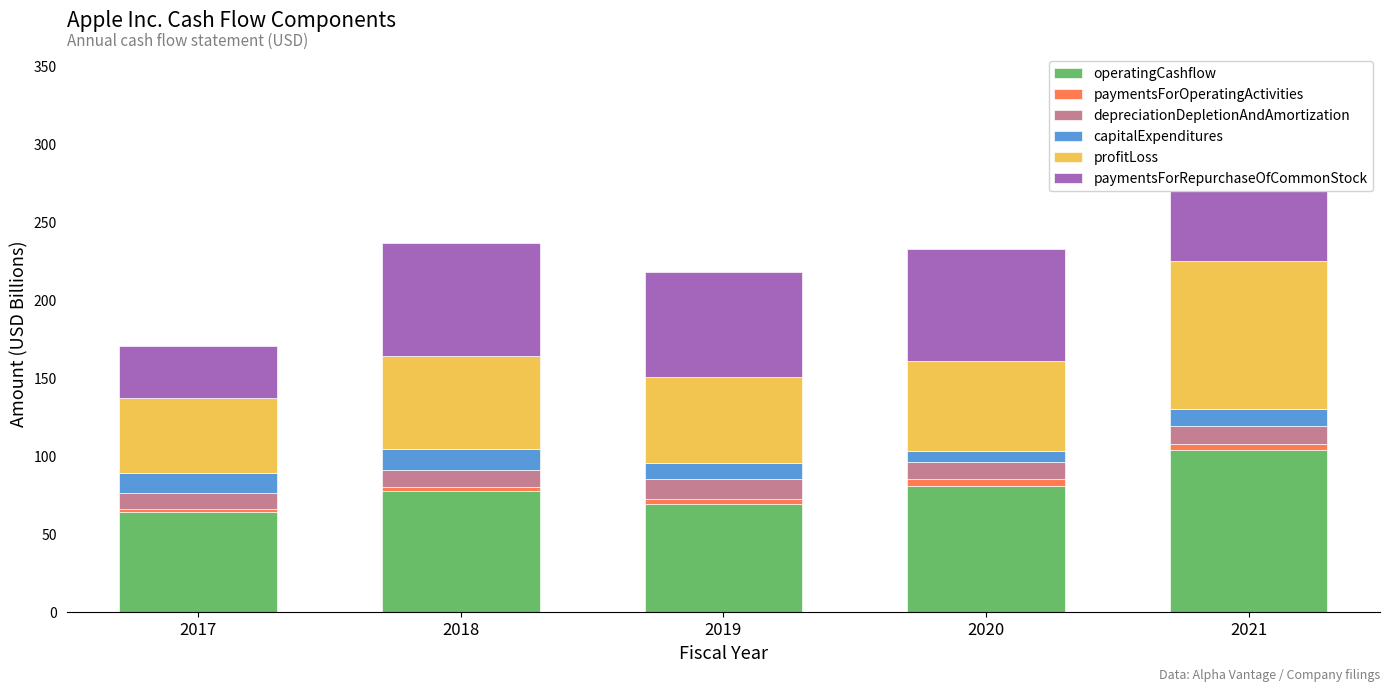

What is the value of the capitalExpenditures bar at the 4th from the left?

7.3